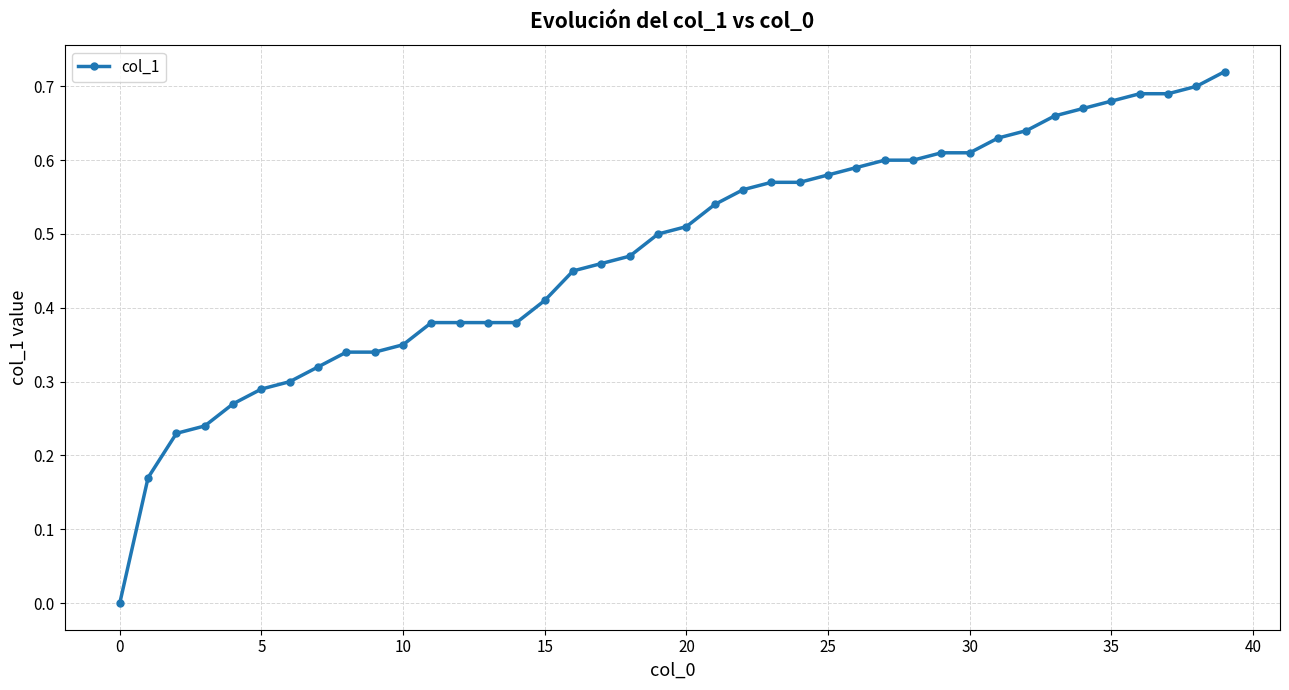

What is the sum of all values?

19.1